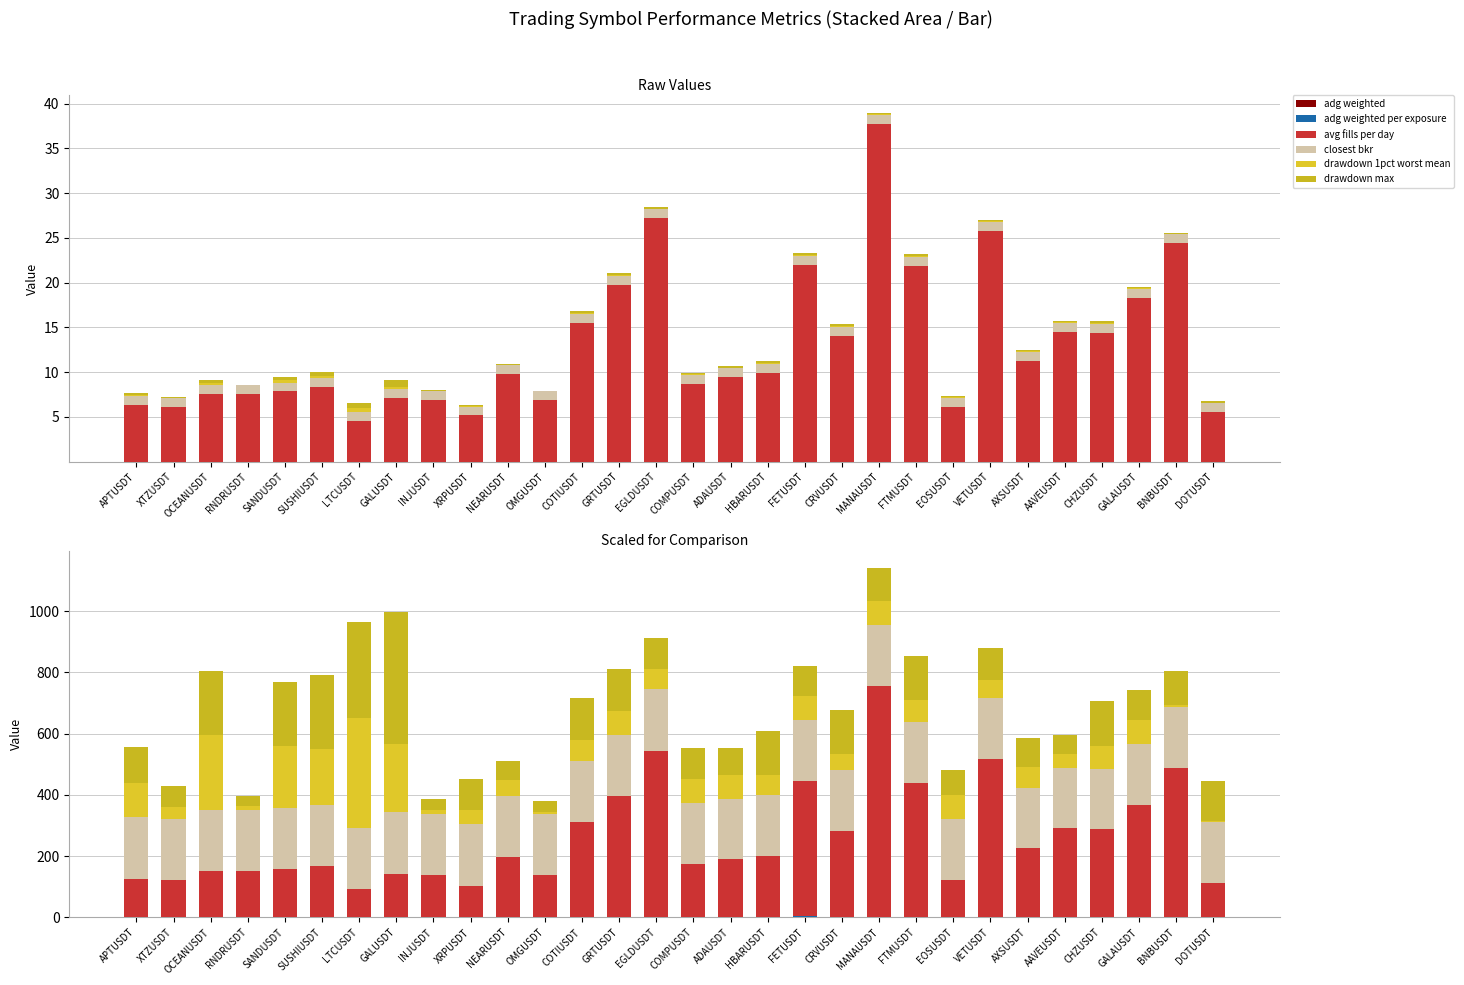

At which label is adg weighted closest to 1?

COTIUSDT